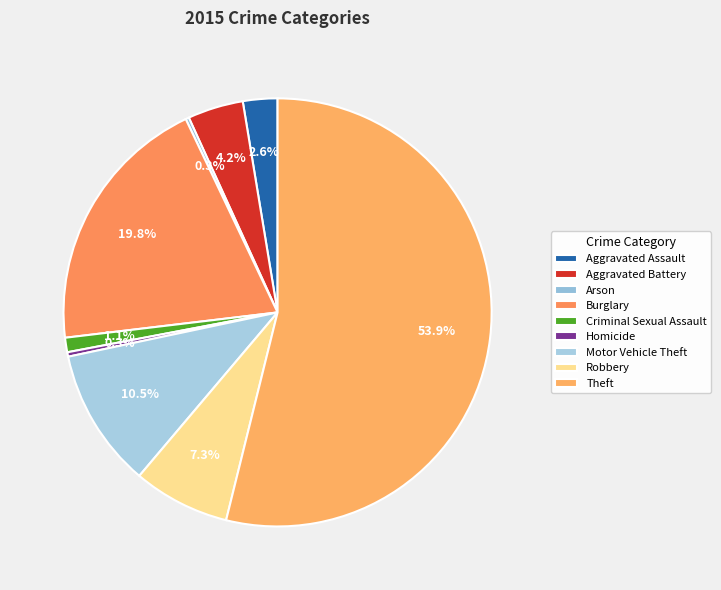

The Homicide slice represents 0% of the pie. True or false?

True